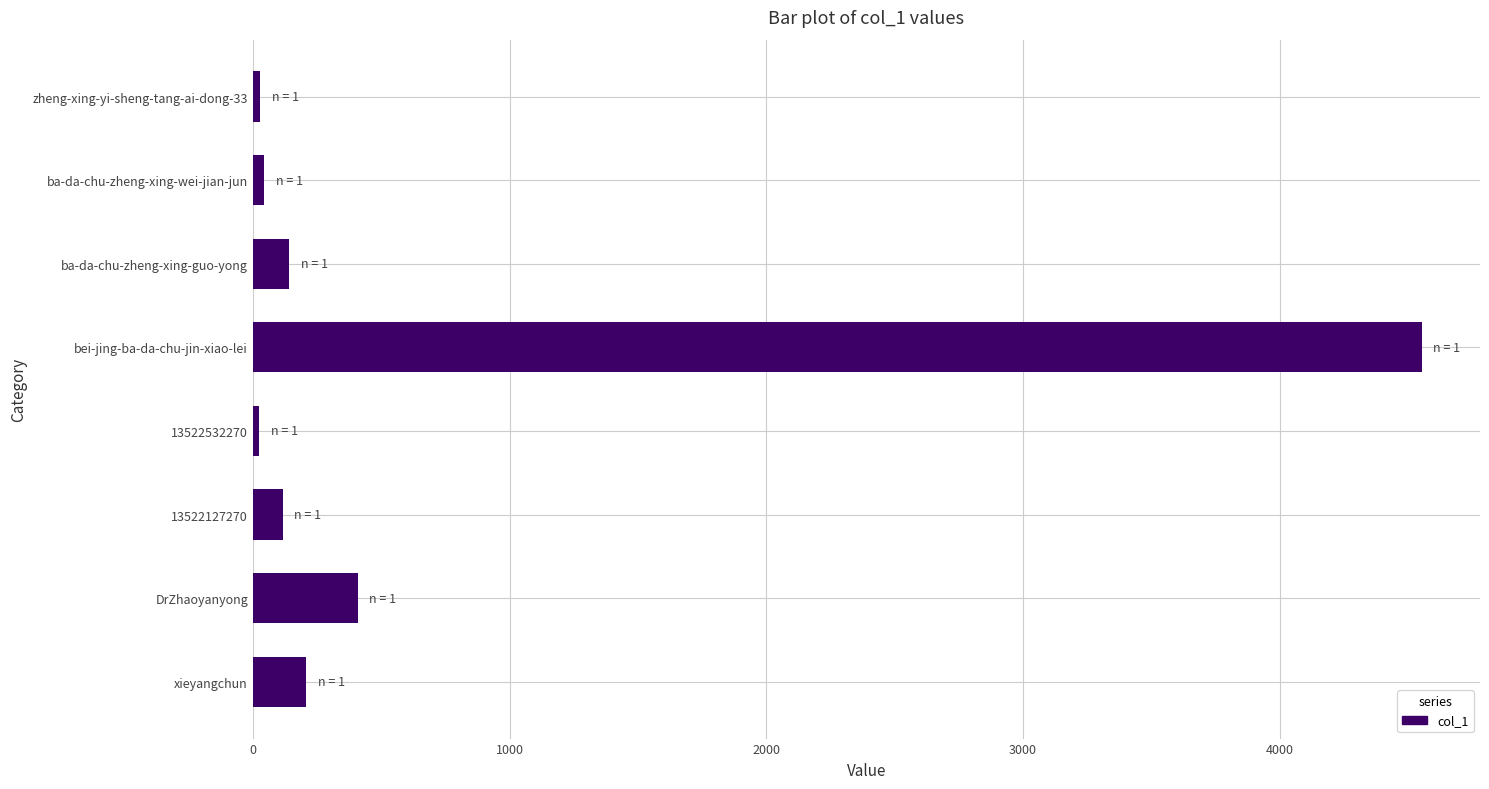

What is the label of the 2nd bar from the top?

ba-da-chu-zheng-xing-wei-jian-jun